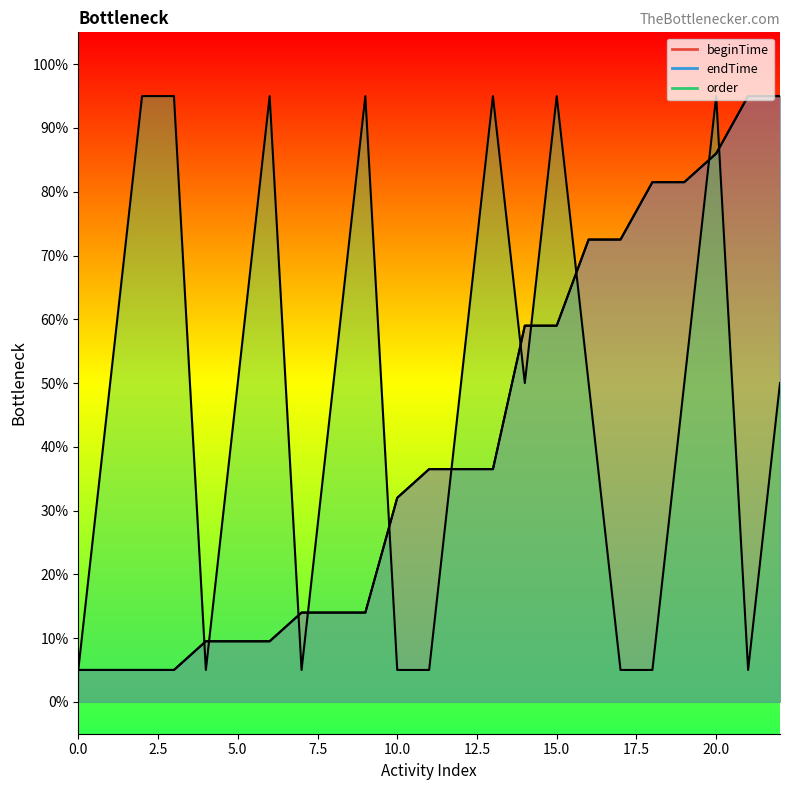

How many series are shown in this chart?

3